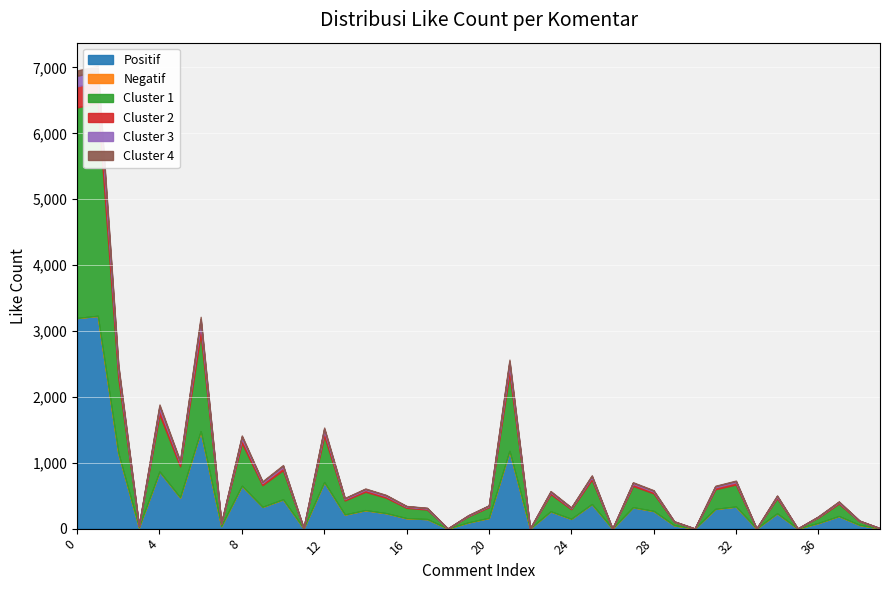

At how many categories does at least one series exceed 525?

8